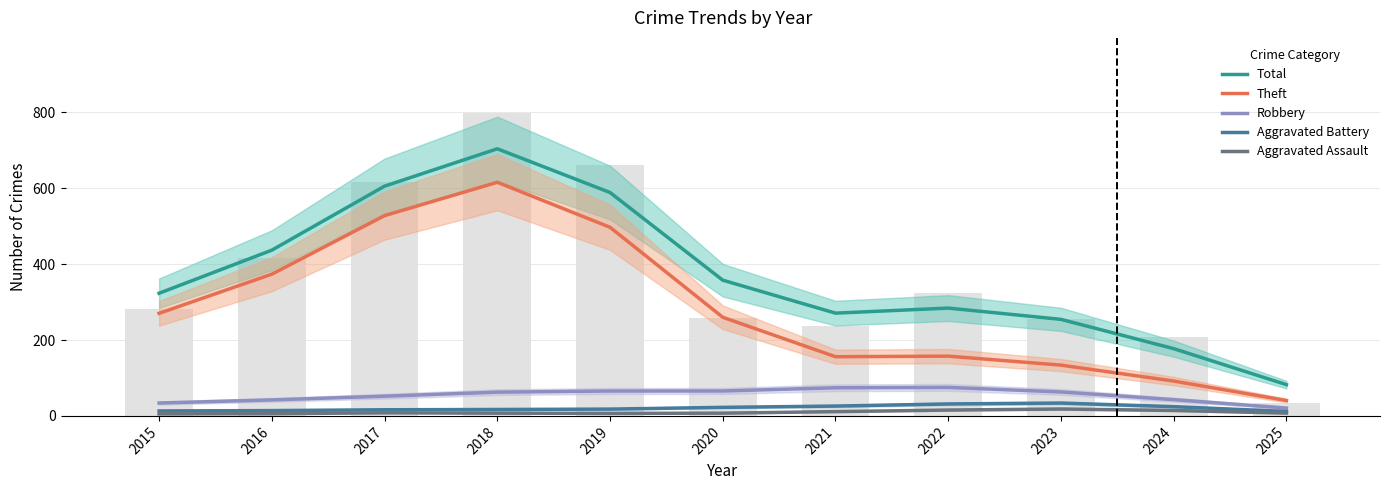

Which has a higher value, 2016 or 2021?

2016